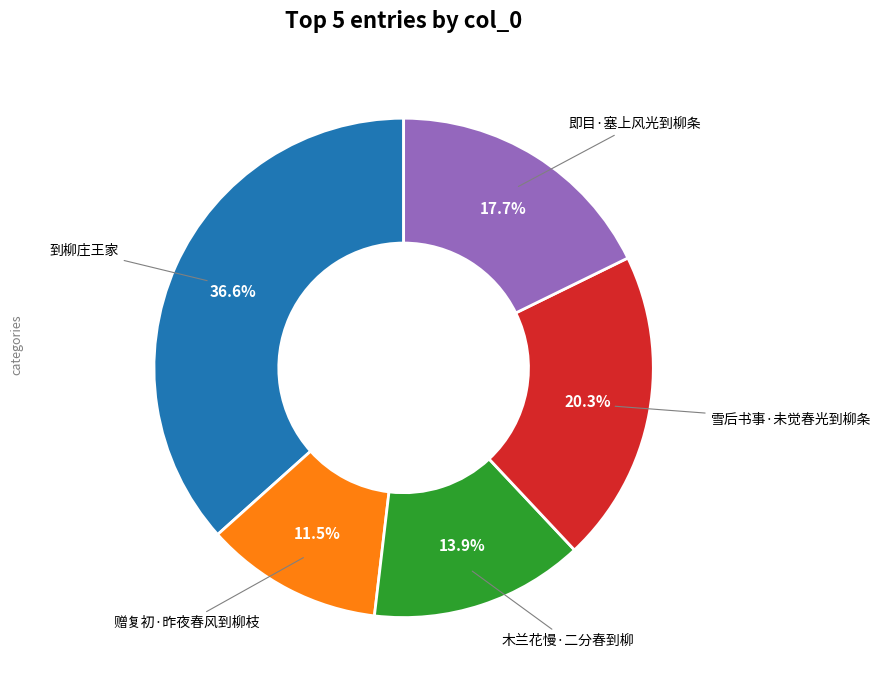

Is there any slice that represents more than half of the pie?

No